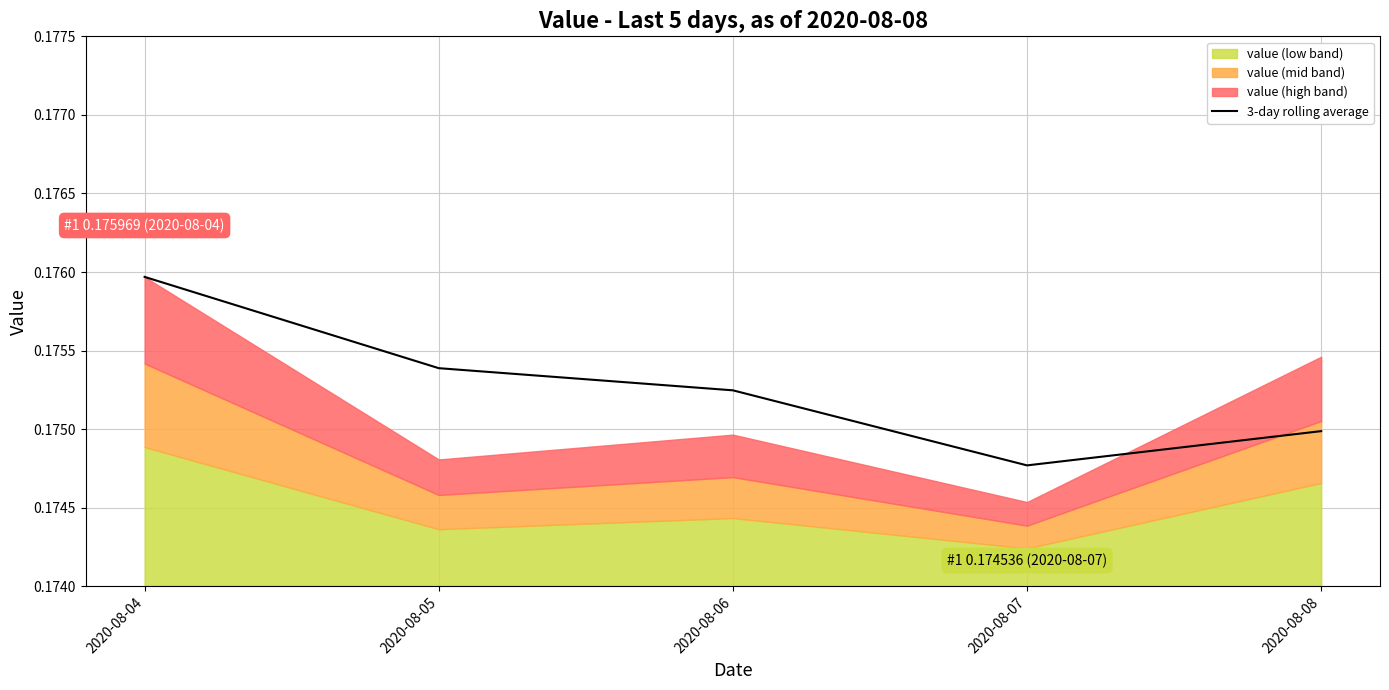

Reading left to right, extract all data points from this chart.

2020-08-04=0.2	2020-08-05=0.2	2020-08-06=0.2	2020-08-07=0.2	2020-08-08=0.2